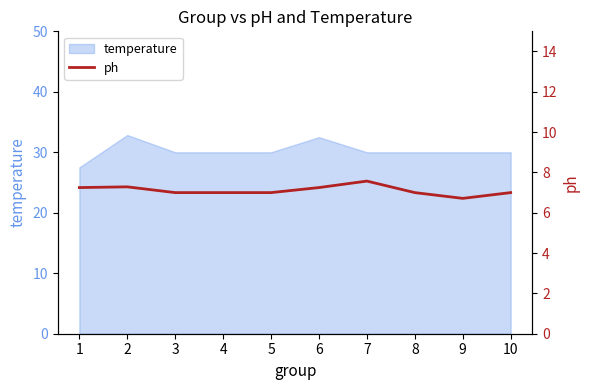

The value of temperature at 7 is 30.0. True or false?

True